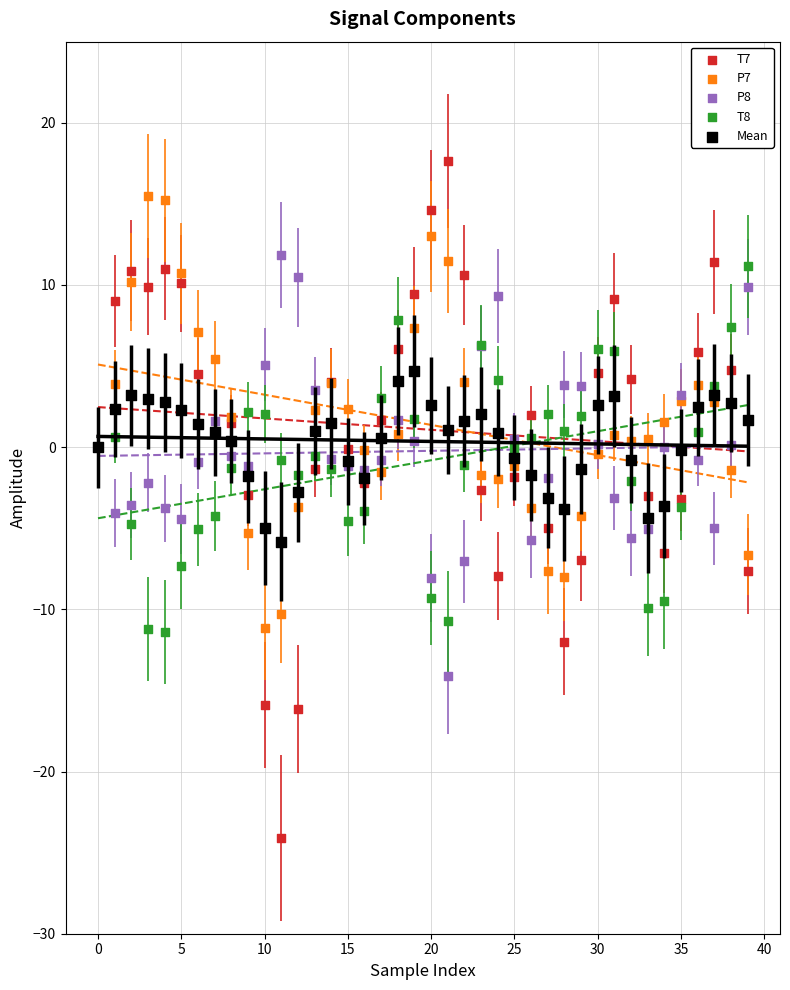

Which series contains the lowest Y value?

T7